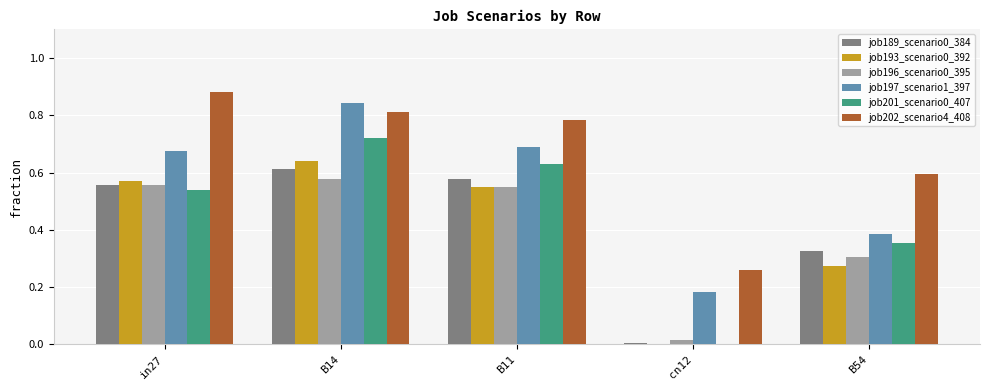

Are the bars grouped side by side (vs. stacked)?

Yes